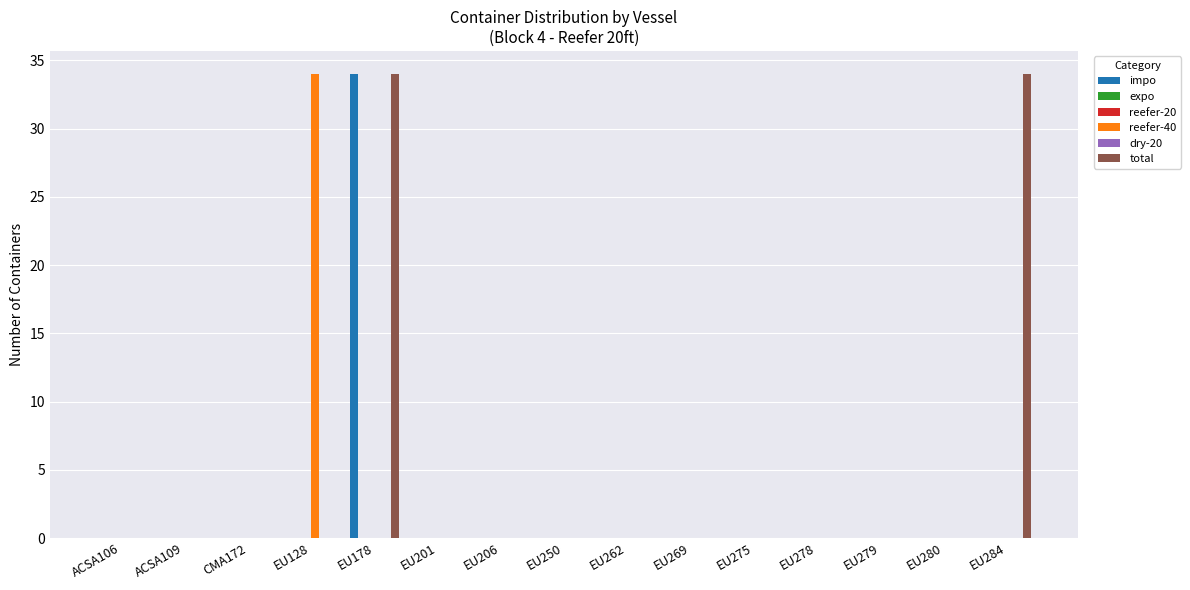

Is it true that reefer-40 equals -16 at CMA172?

False